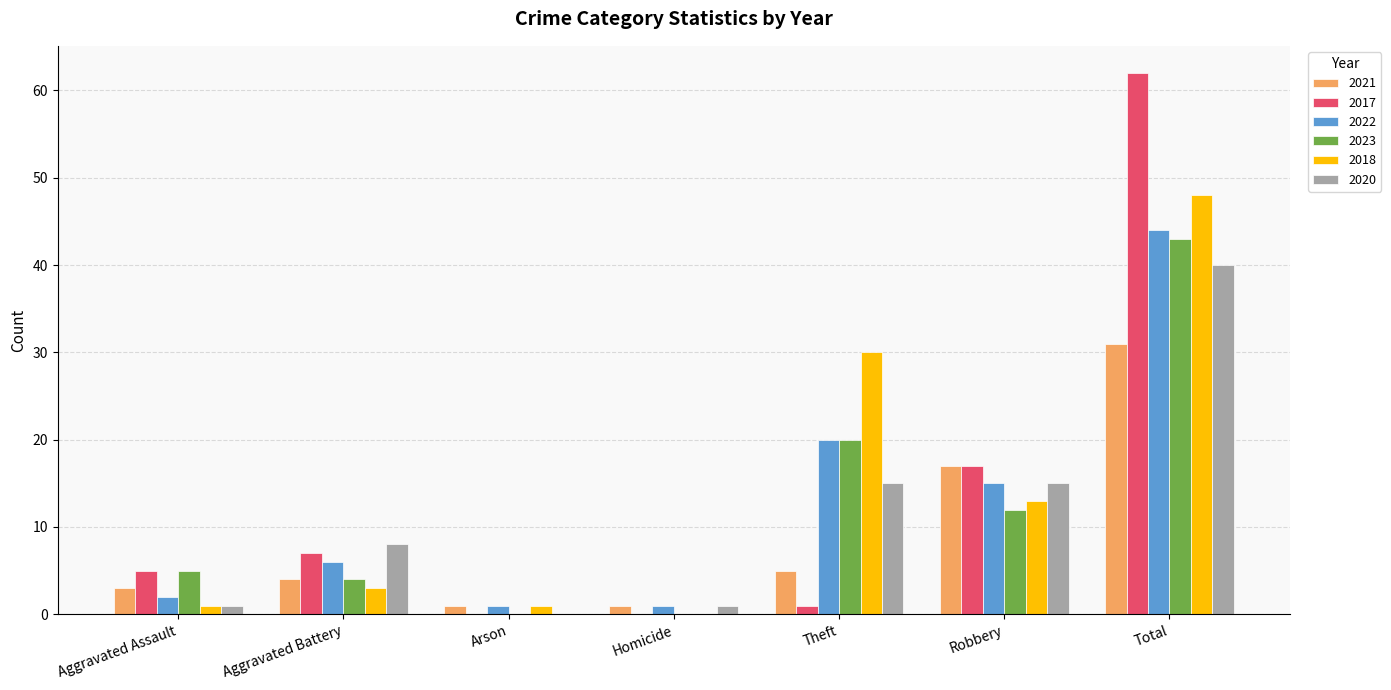

True or false: 2022 has a value of 2 at Aggravated Assault.

True